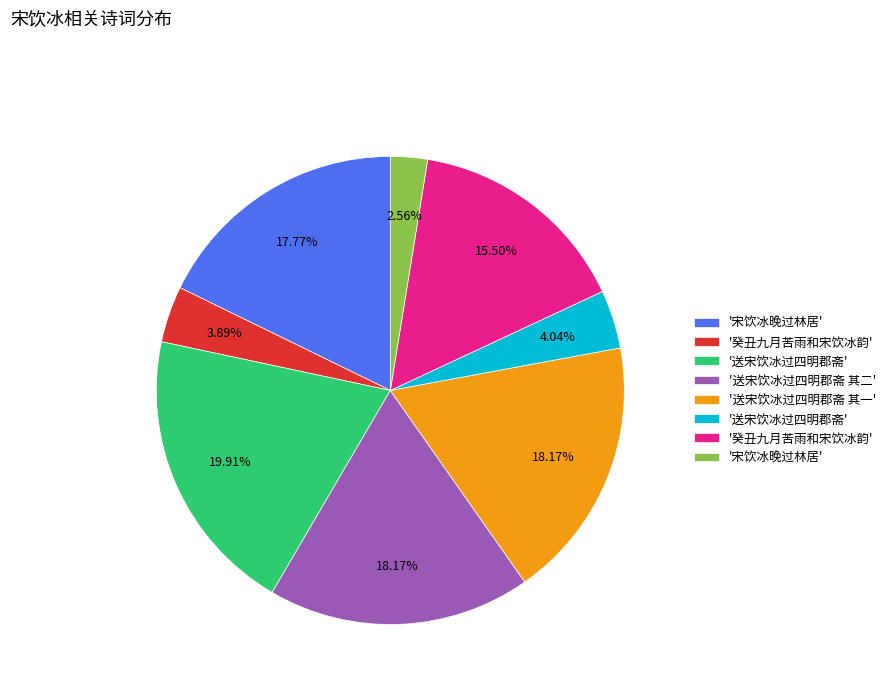

Is there a majority slice in this chart?

No